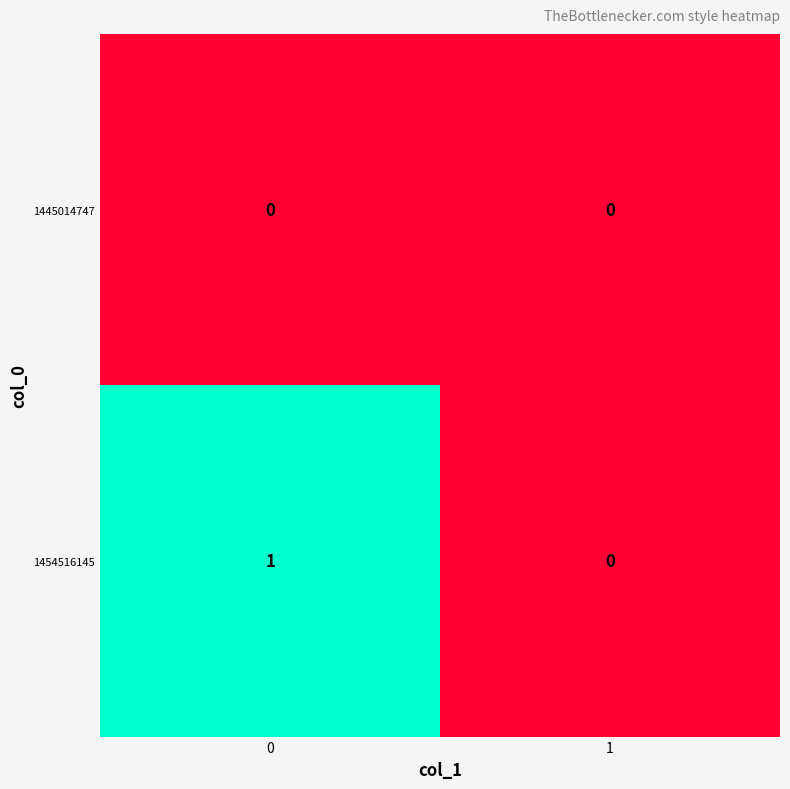

Which series has the widest spread of values?

1454516145